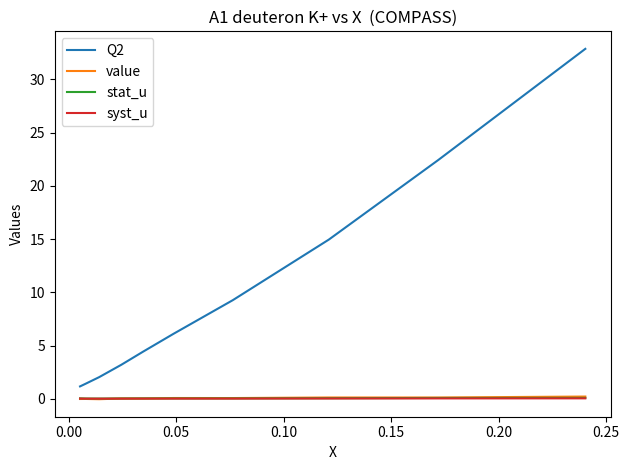

Which series has the widest spread of values?

Q2